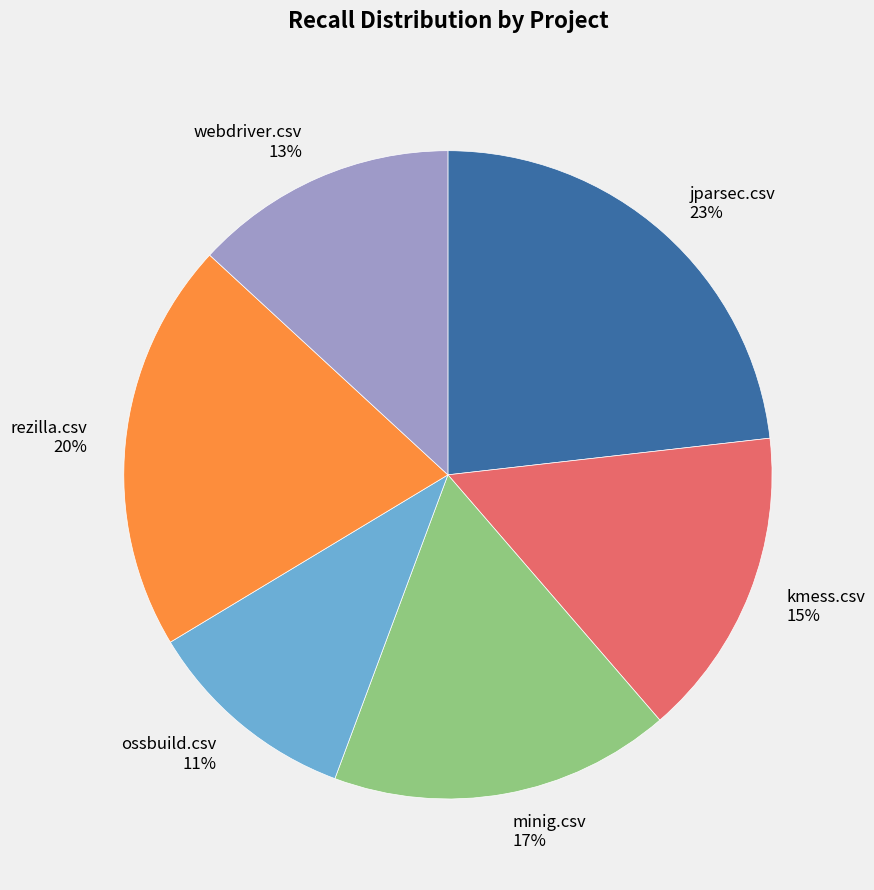

To the nearest percent, what is the average slice percentage?

17%